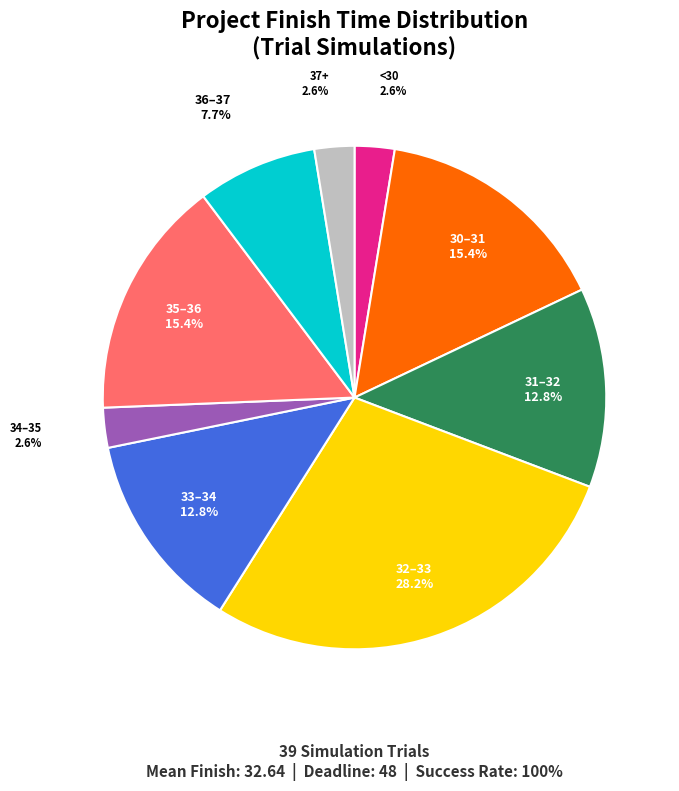

Is there a majority slice in this chart?

No